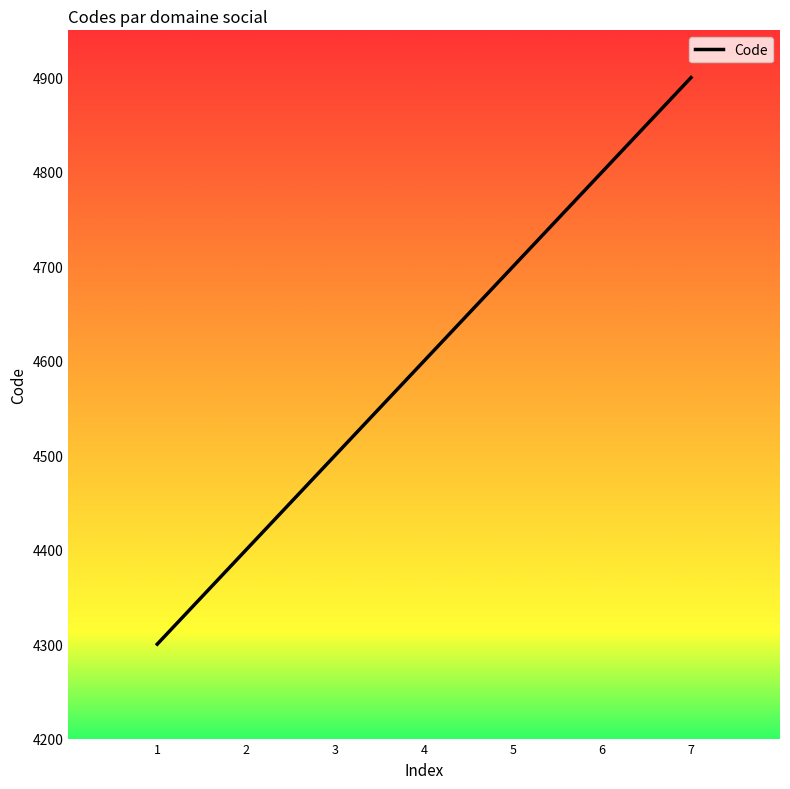

Count the number of data series in this chart.

1